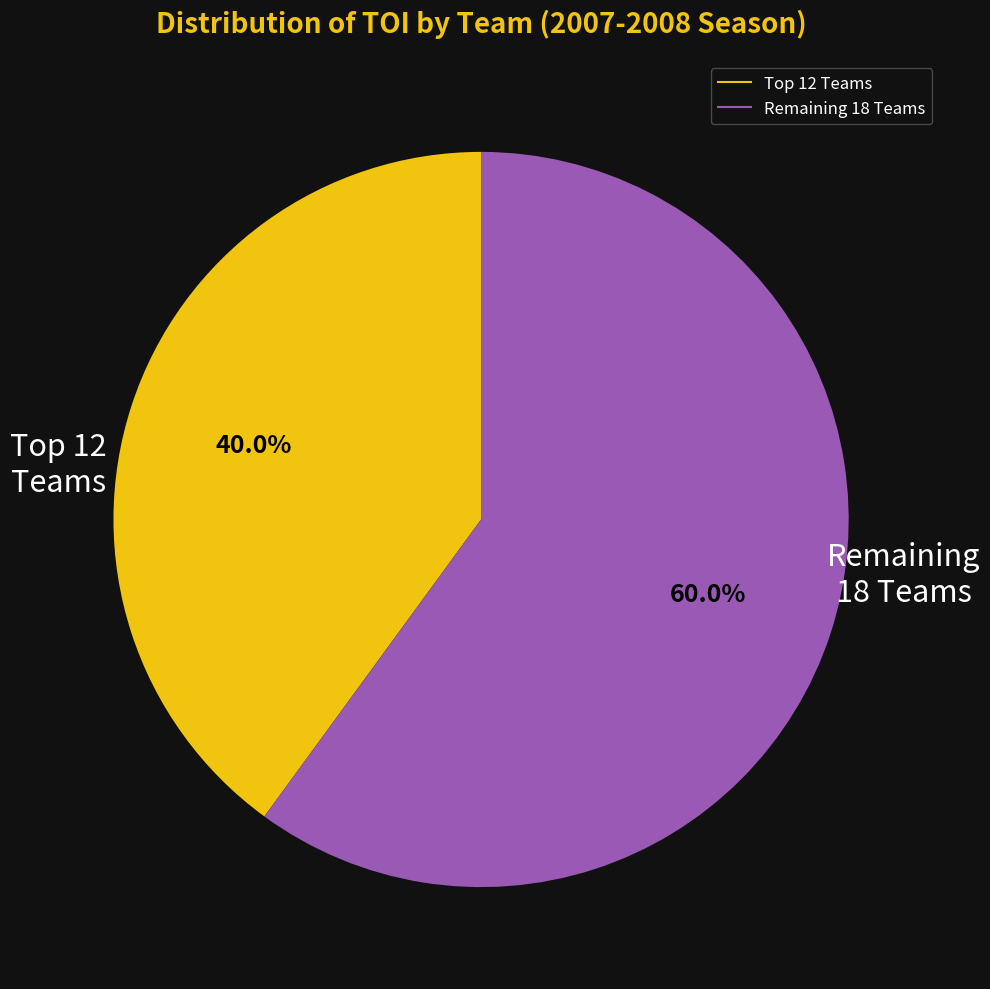

Does any single category account for the majority?

Yes